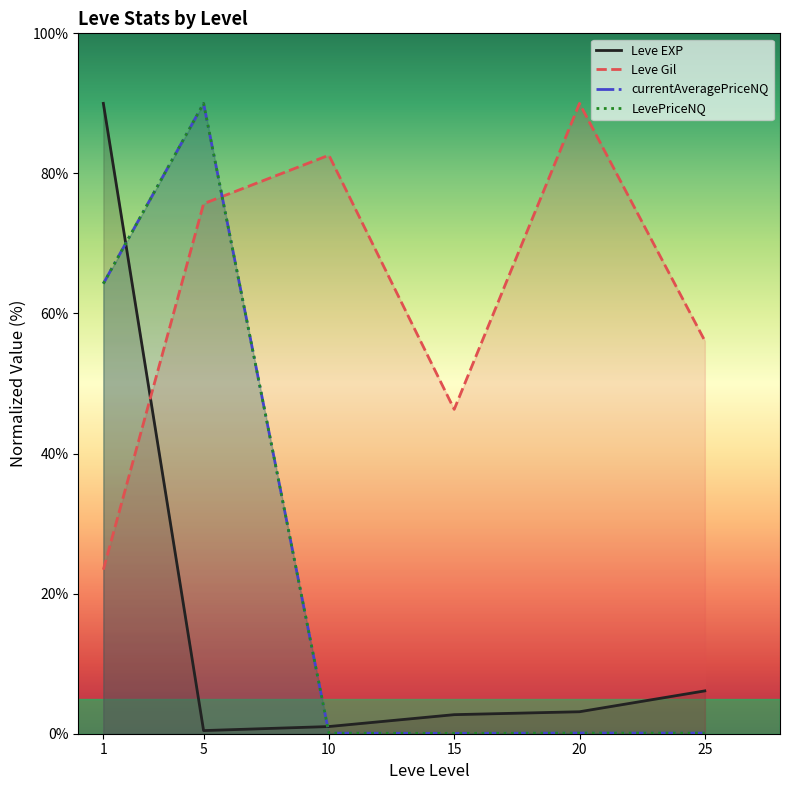

The currentAveragePriceNQ series shows 0.1 at 25. True or false?

False